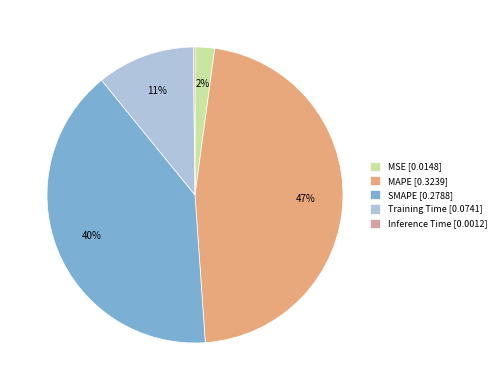

Do Training Time [0.0741] and MAPE [0.3239] together represent more than half of the pie?

Yes